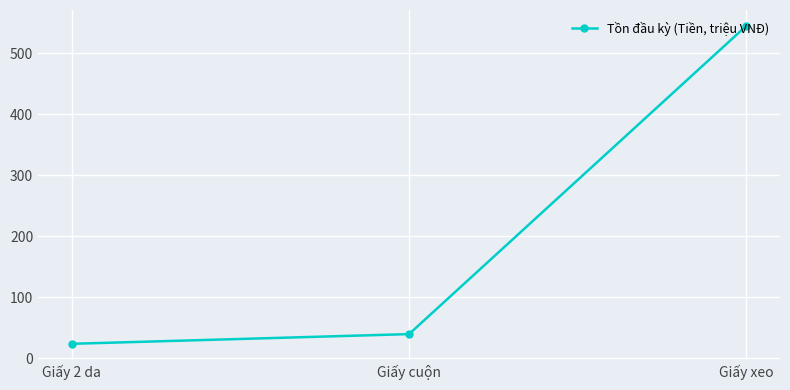

What is the difference between the maximum and second lowest values?

505.2